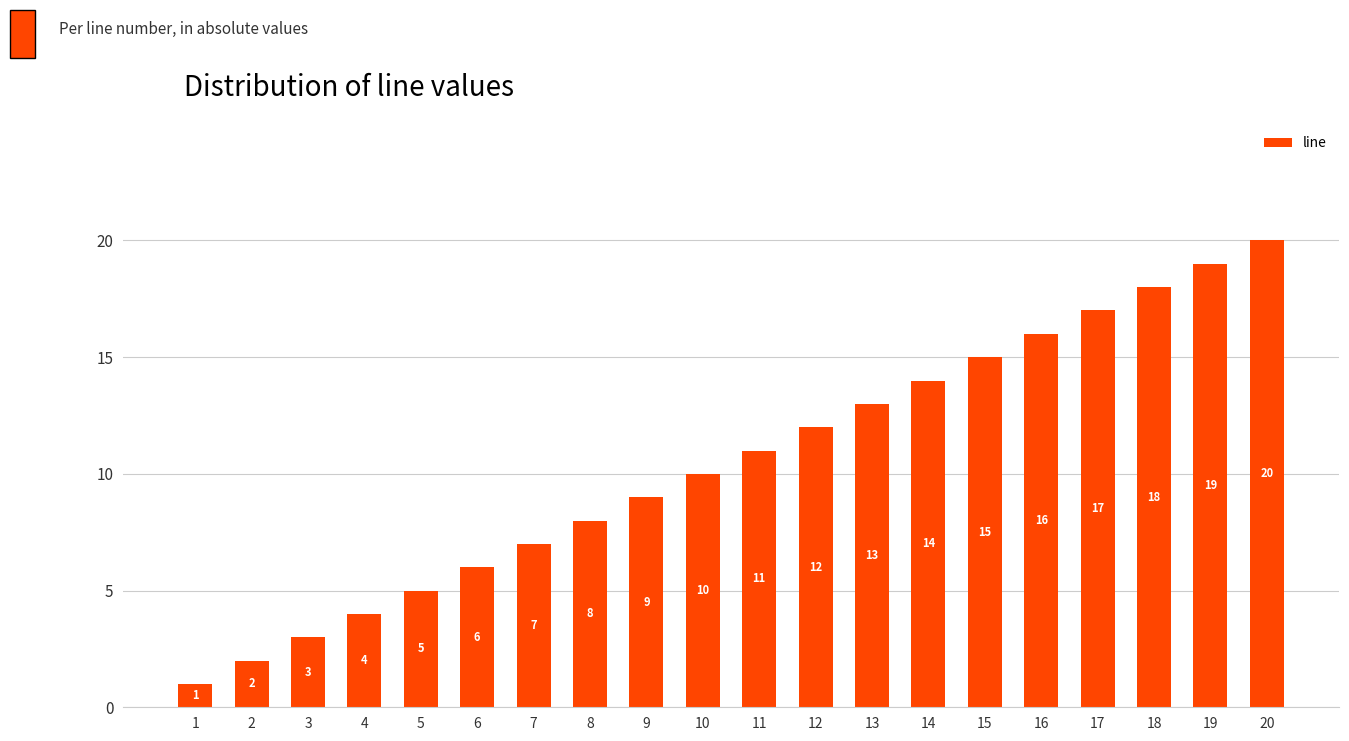

Rank the categories by value from highest to lowest.

20, 19, 18, 17, 16, 15, 14, 13, 12, 11, 10, 9, 8, 7, 6, 5, 4, 3, 2, 1